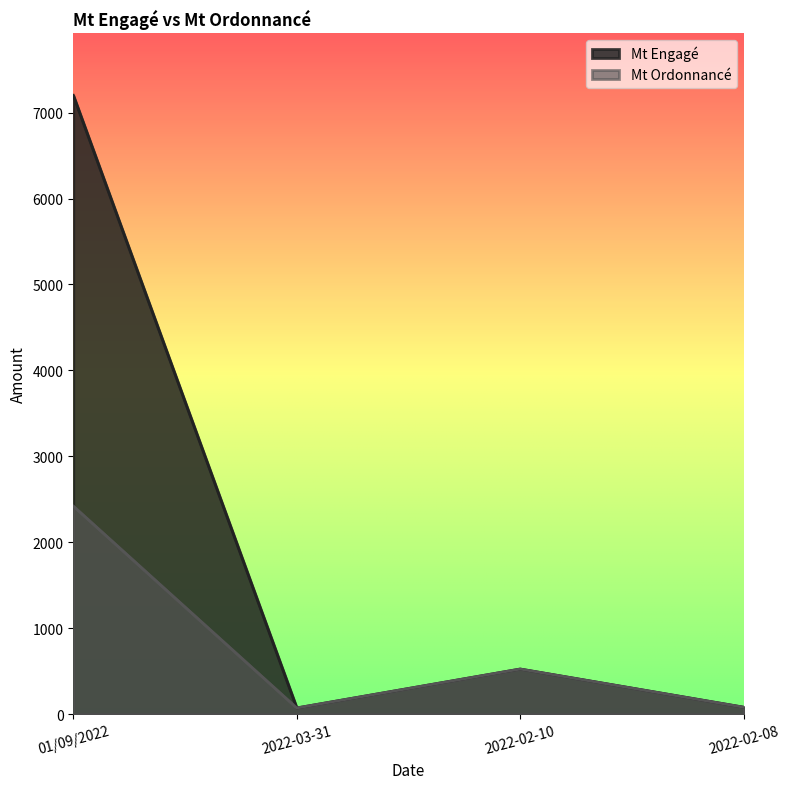

The value of Mt Ordonnancé at 2022-03-31 is 42.8. True or false?

False